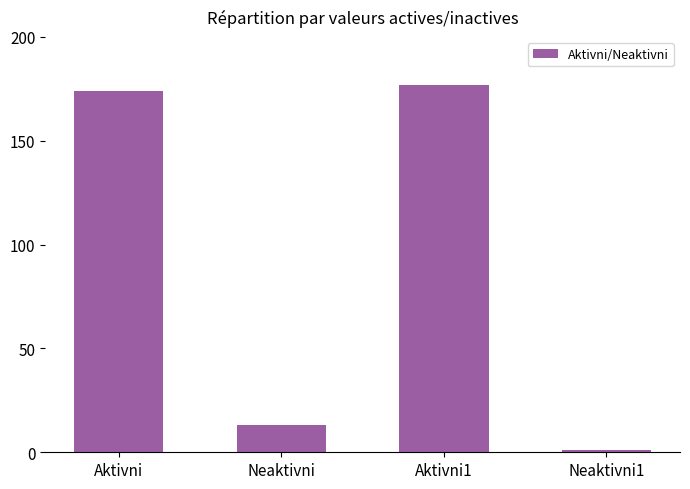

What is the sum of the values at Aktivni and Neaktivni1?

175